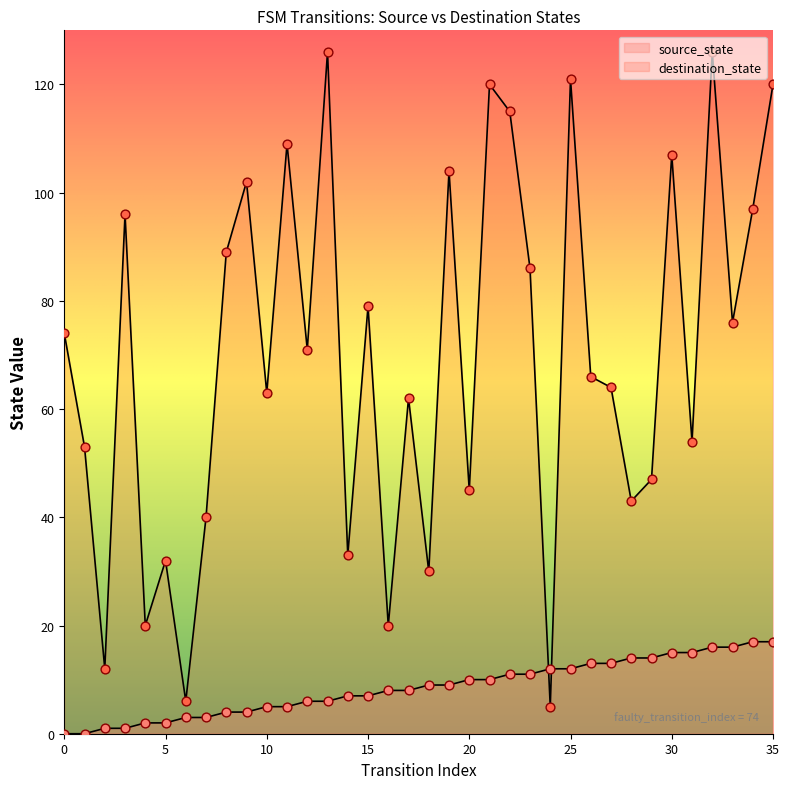

Is the value of source_state at 0 greater than the value of destination_state at 14?

No